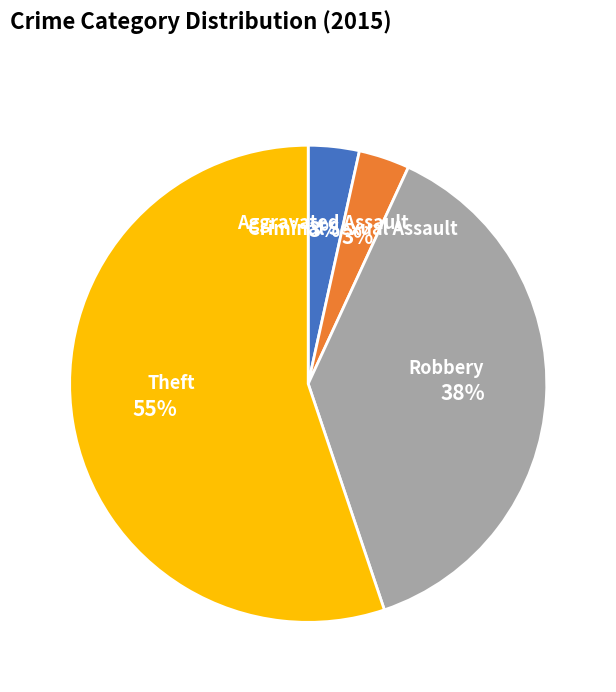

Is there any slice that represents more than half of the pie?

Yes